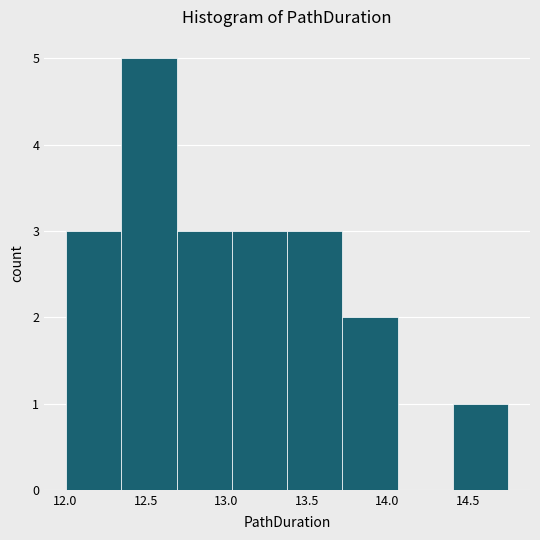

Over which range of the x-axis is the bar tallest?

12.35 to 12.70